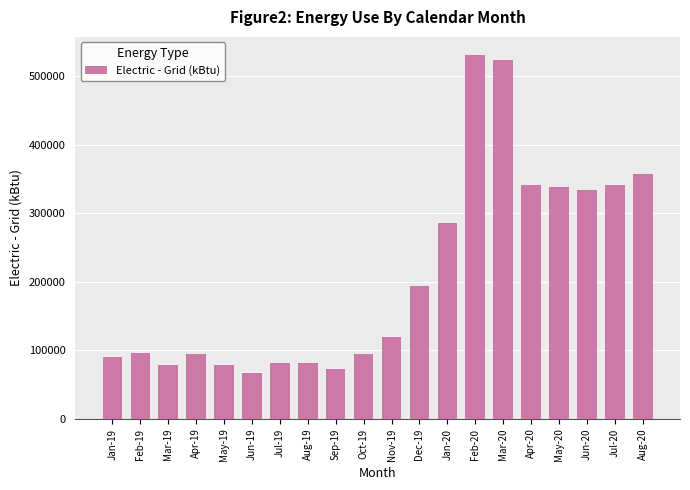

What is the smallest value displayed?

67087.0